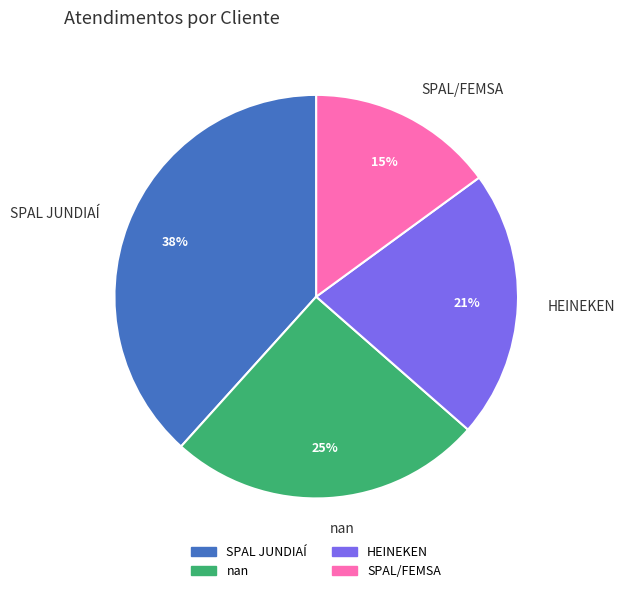

True or false: nan accounts for 25% of the total.

True